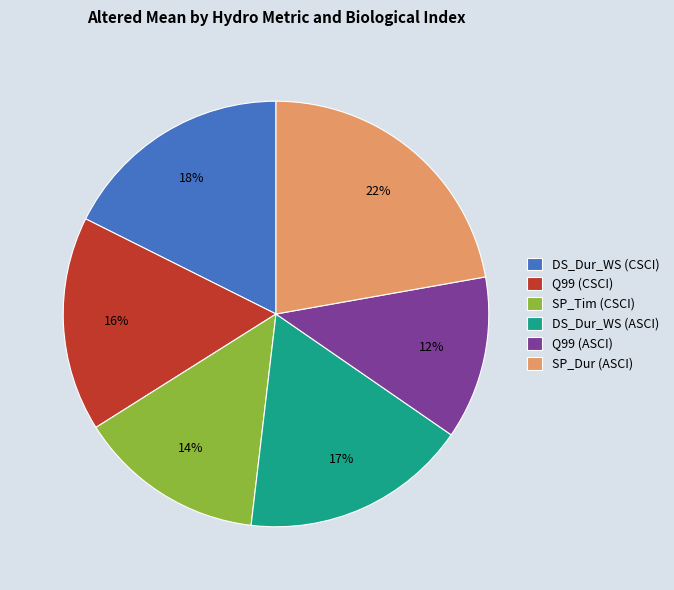

Is there a majority slice in this chart?

No